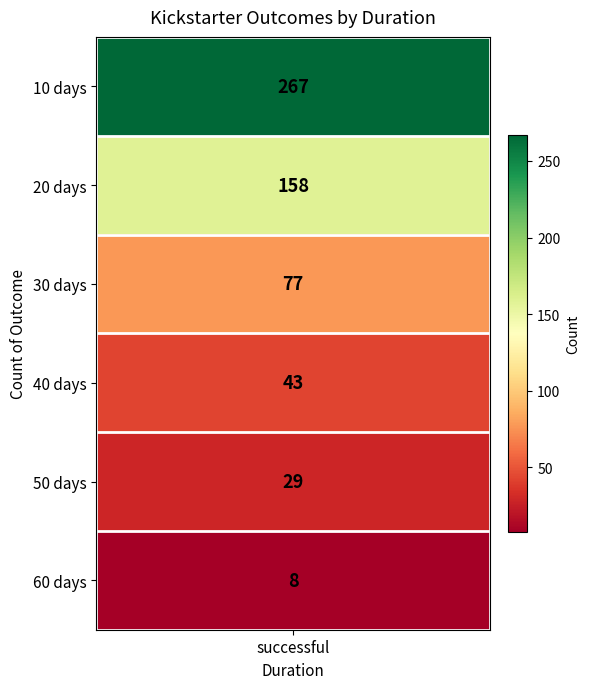

Reading right to left, list all the values displayed in this chart.

8	29	43	77	158	267